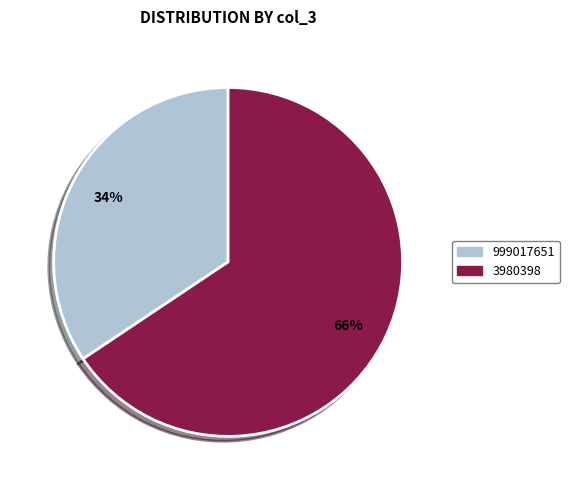

Count the number of slices in the pie.

2